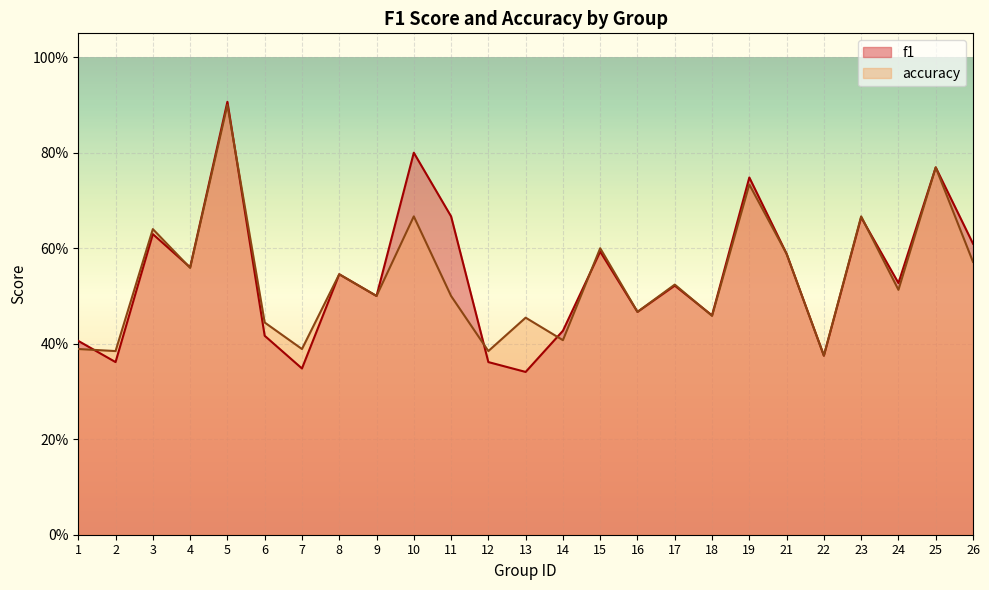

How many f1 values are between 0 and 1?

25